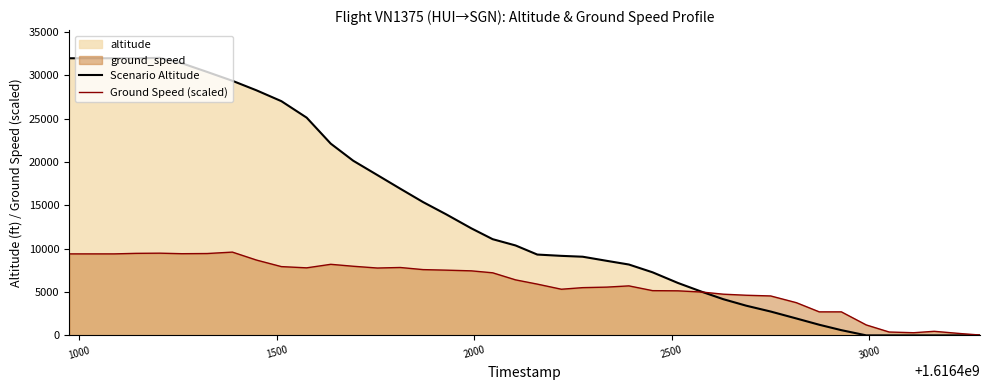

Which series has the widest spread of values?

Scenario Altitude